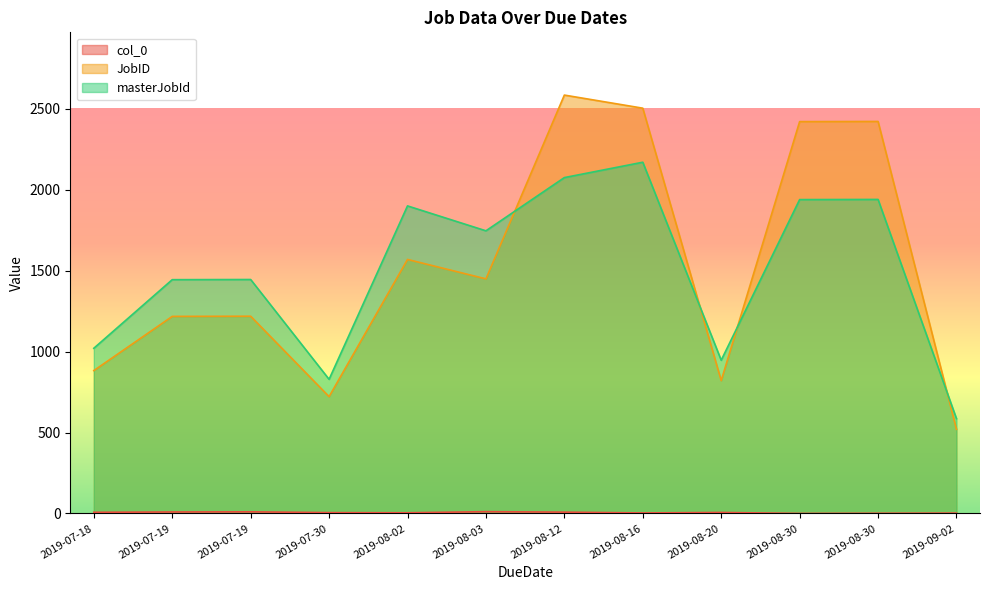

The value of col_0 at 2019-08-30 is 8. True or false?

False